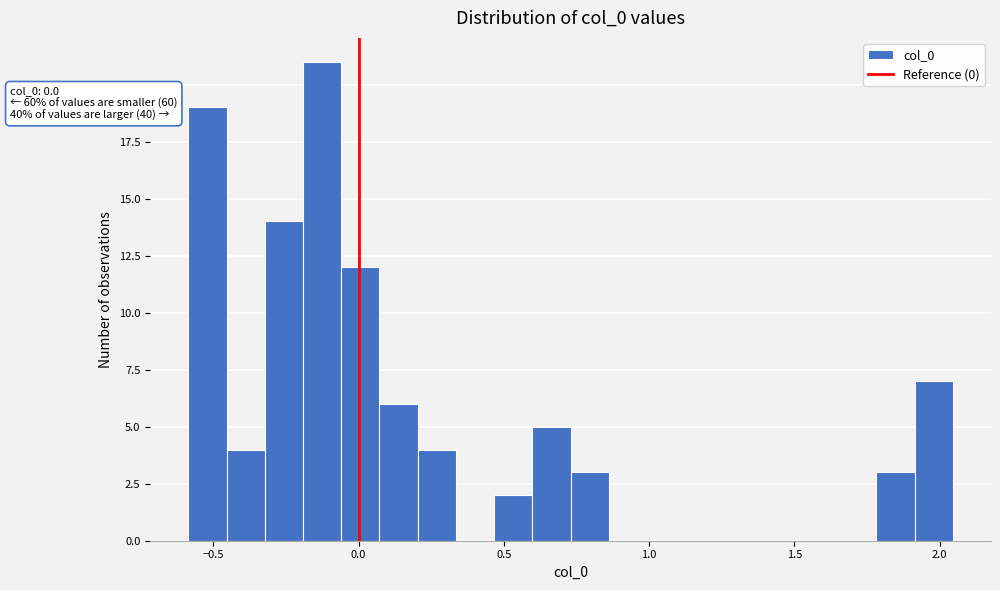

Read against the x-axis, roughly where is the centre of the tallest bar?

-0.15